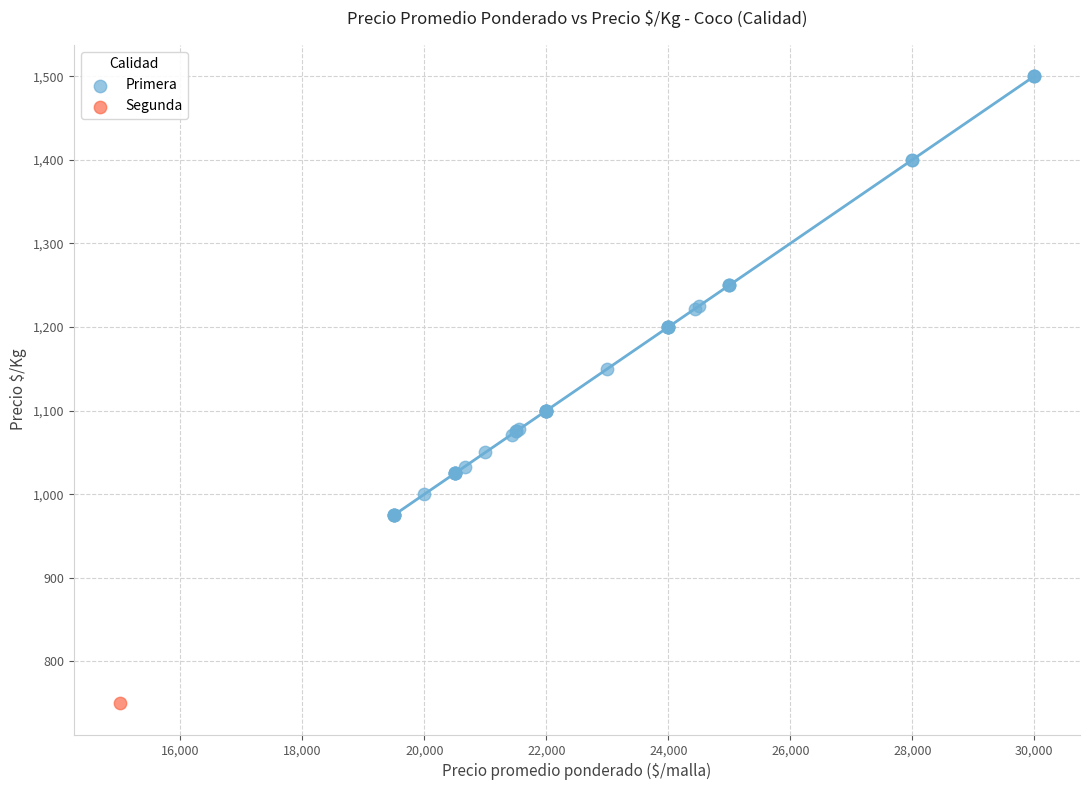

What are all the series names shown in the legend?

Primera, Segunda